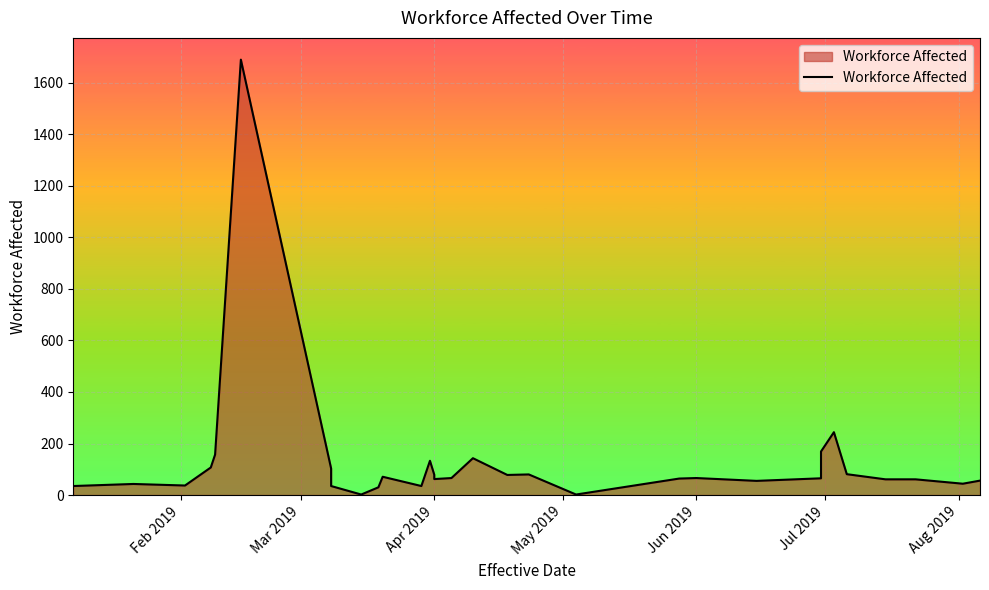

What is the value of the 24th point from the left?

62